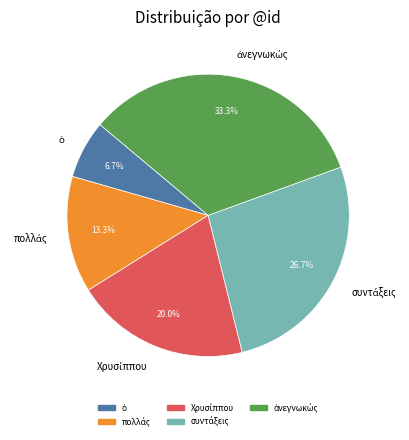

How many slices are in this pie chart?

5